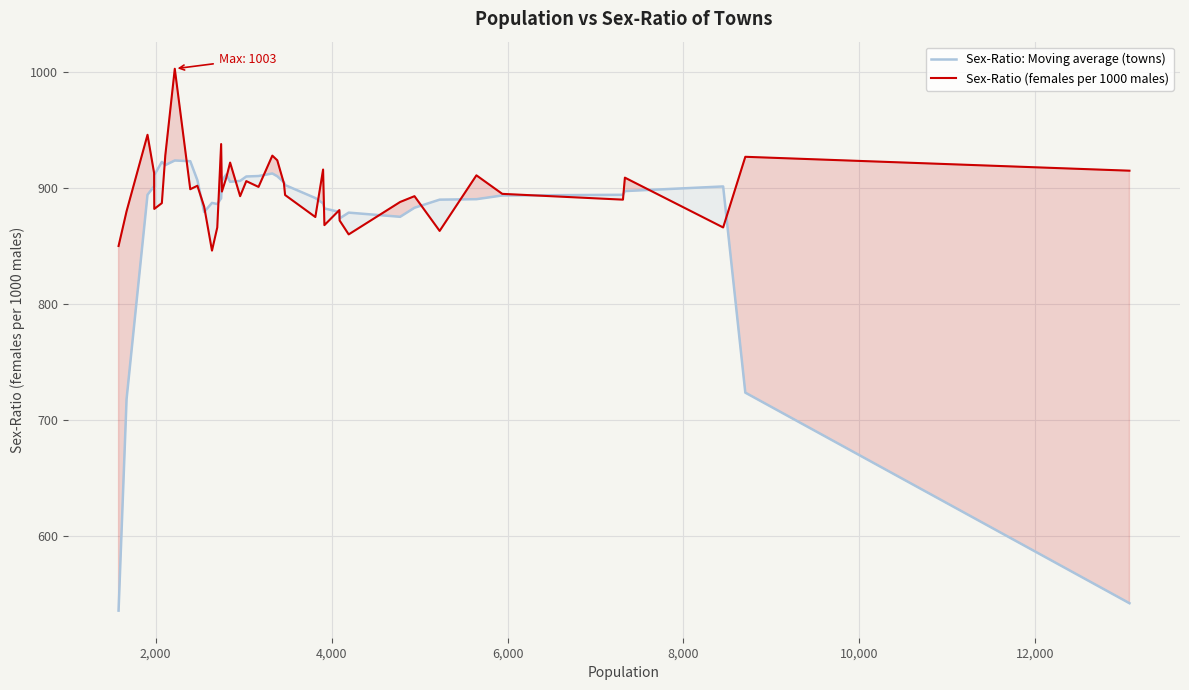

What is the highest value of the Sex-Ratio (females per 1000 males) series?

1003.0